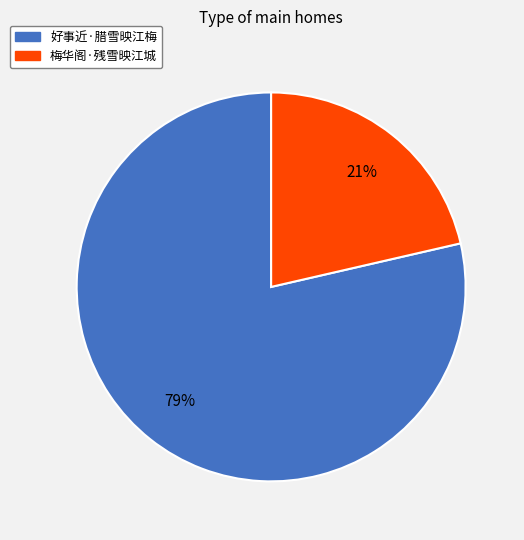

To the nearest percent, what percentage of the pie is 梅华阁·残雪映江城?

21%